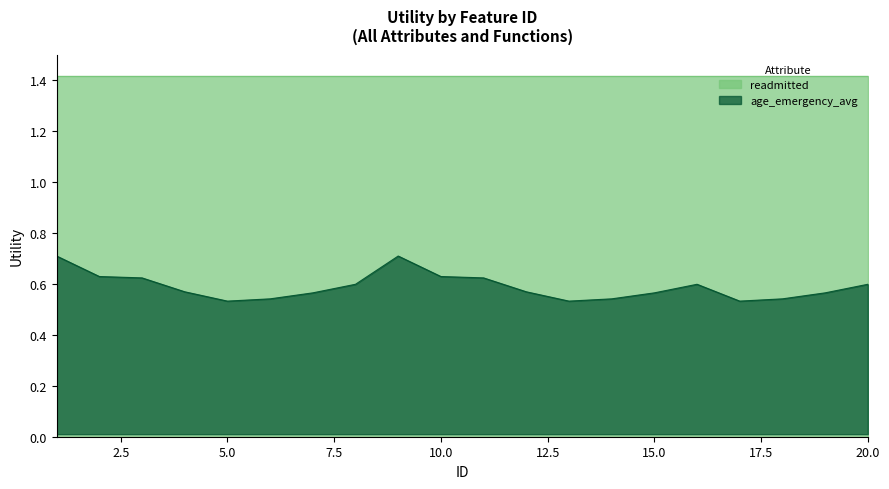

Is it true that the value at 10 is 0.4?

False